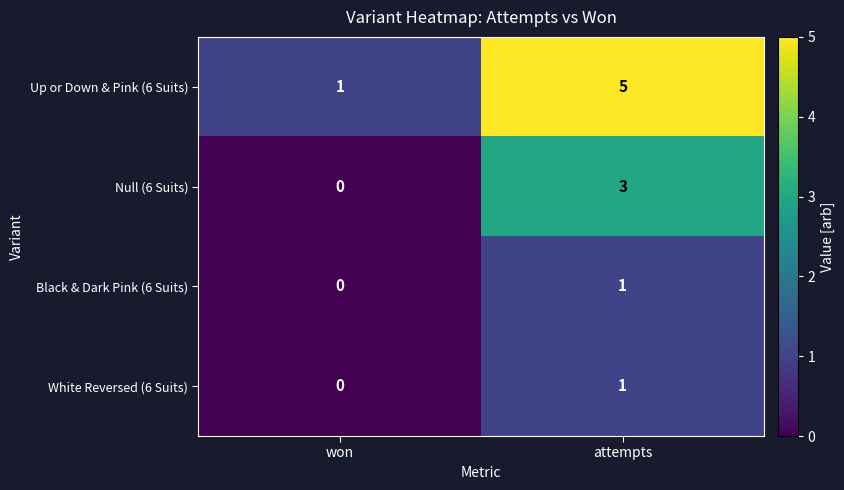

Count the number of data series in this chart.

4